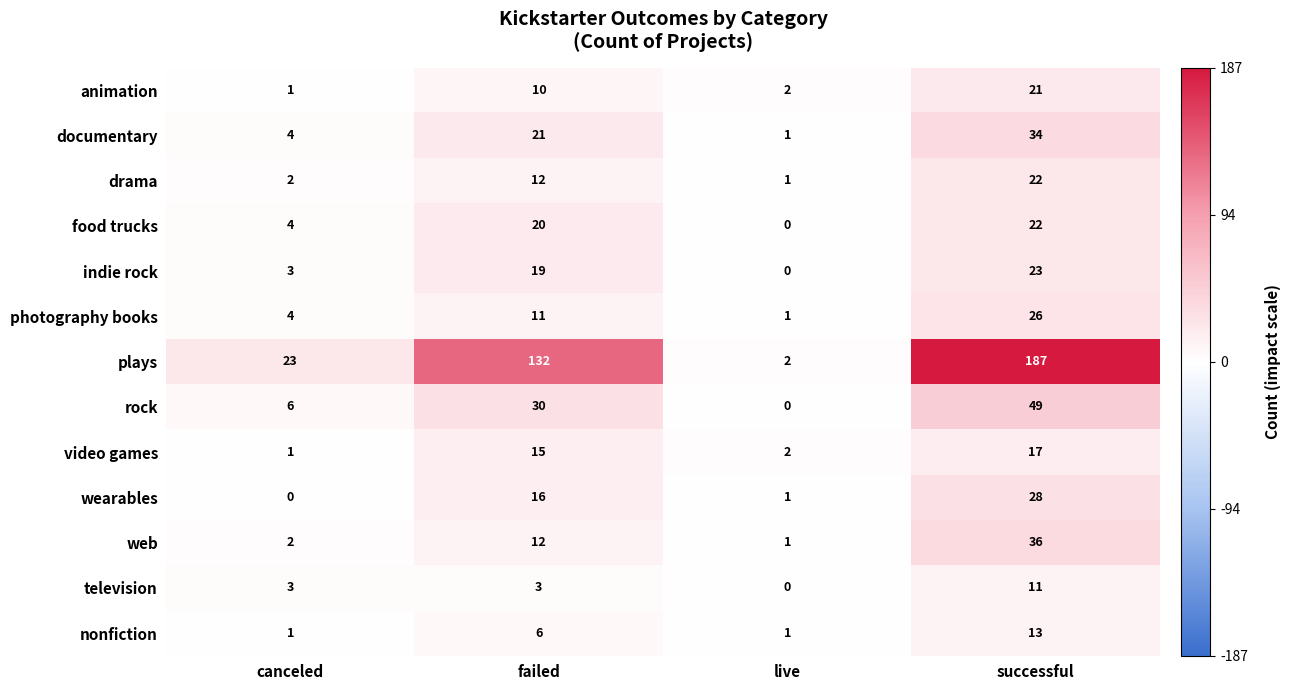

What value does the indie rock series have at successful, to the nearest 5?

25